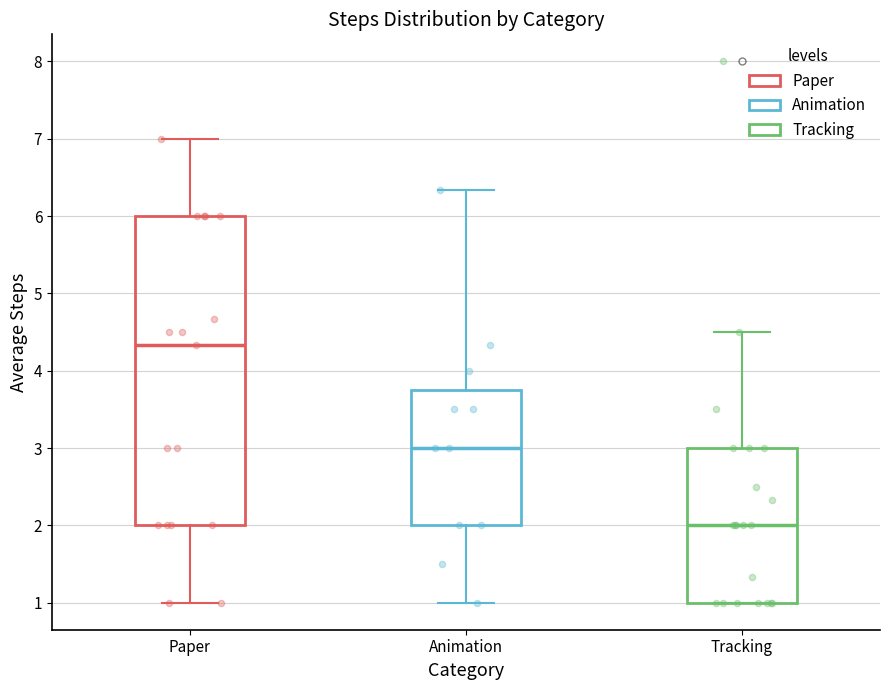

Reading left to right, transcribe this box plot: for each box, give where its median line is, the range the box spans, and where its two whiskers end, as read against the y-axis. The values are not printed on the chart, so give them approximately, as read against the axis.

Paper: median 4.3, box 2.0 to 6.0, whiskers 1.0 to 7.0
Animation: median 3.0, box 2.0 to 3.8, whiskers 1.0 to 6.3
Tracking: median 2.0, box 1.0 to 3.0, whiskers 1.0 to 4.5